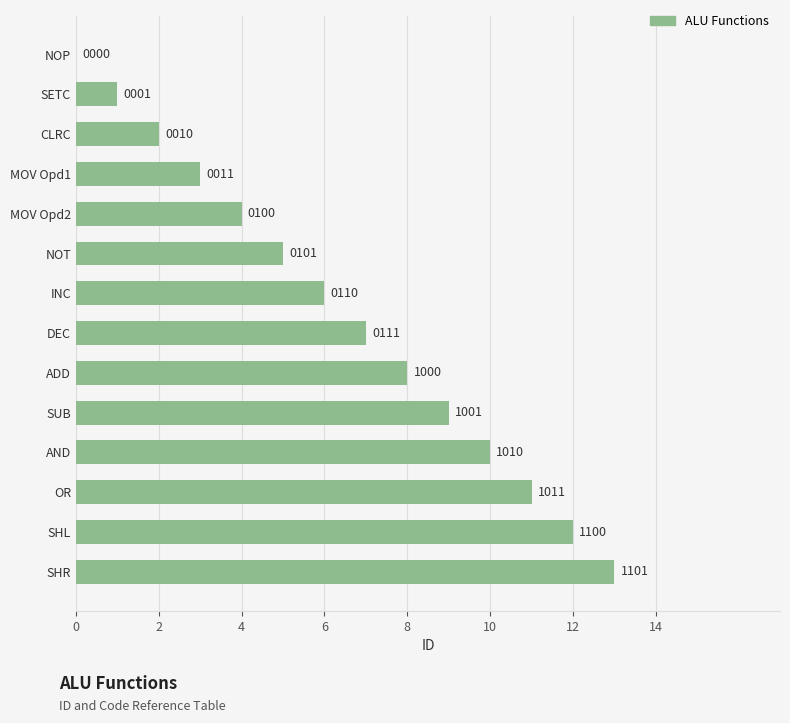

What is the difference between the maximum and minimum values?

13